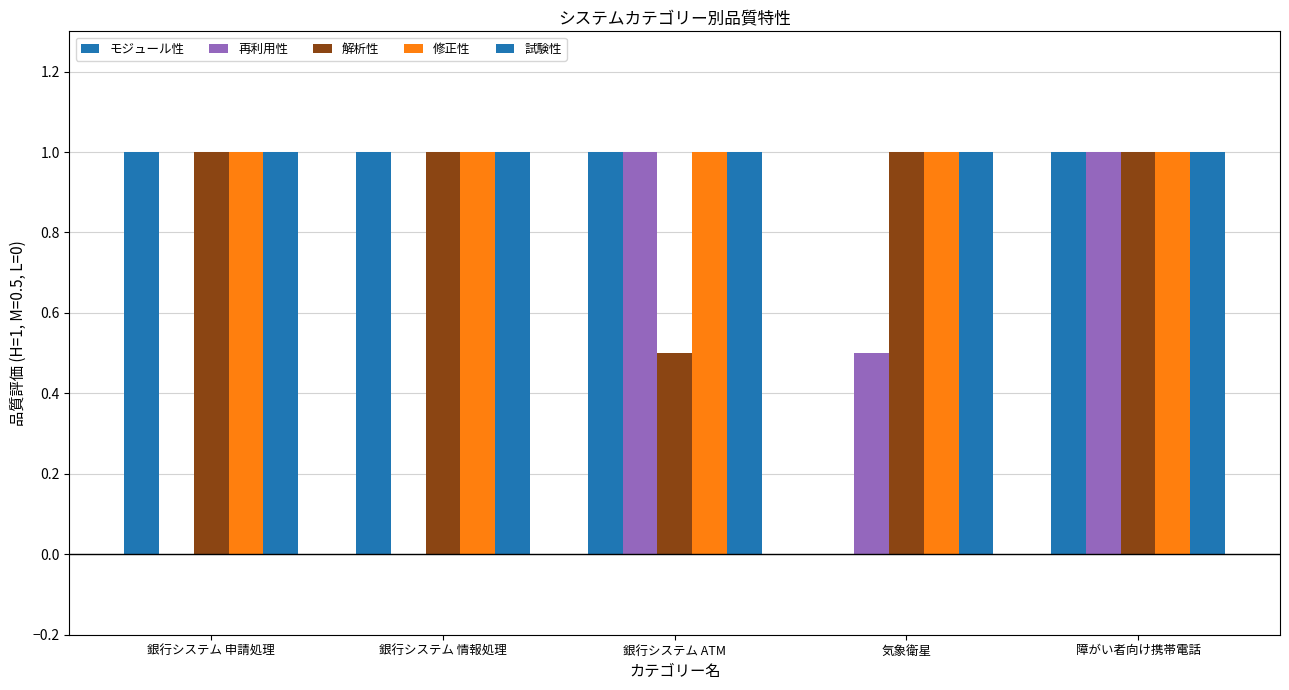

Which series has the widest spread of values?

モジュール性